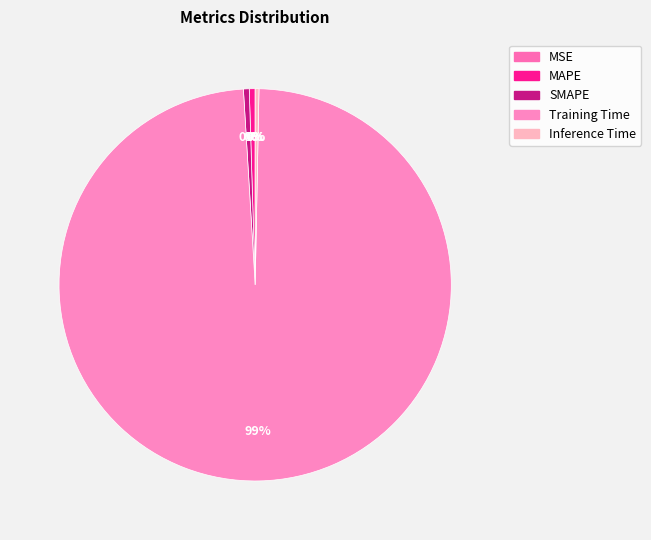

Is Training Time the majority of the pie?

Yes